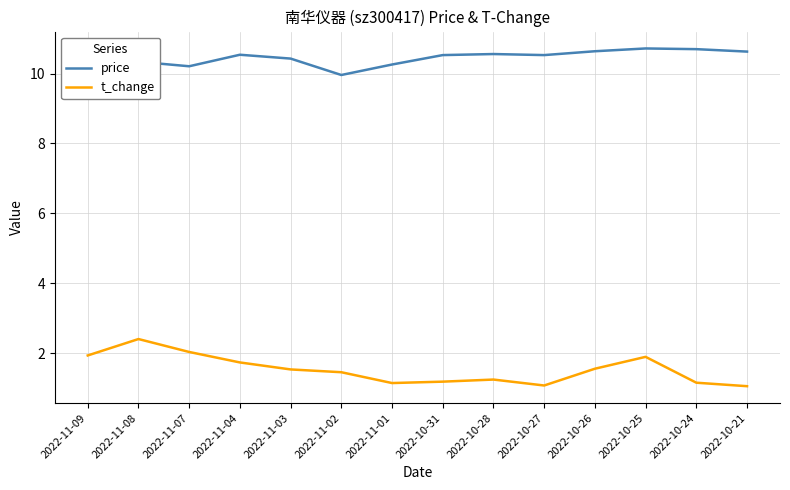

Is this an area chart (filled region under the line)?

No